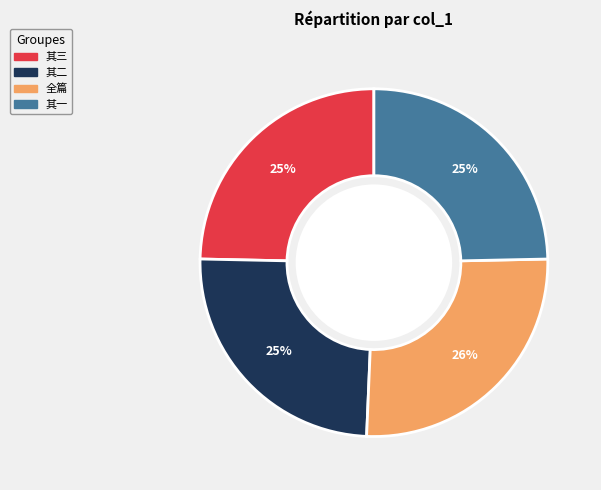

To the nearest percent, what is the difference between the largest and smallest slice percentages?

1%